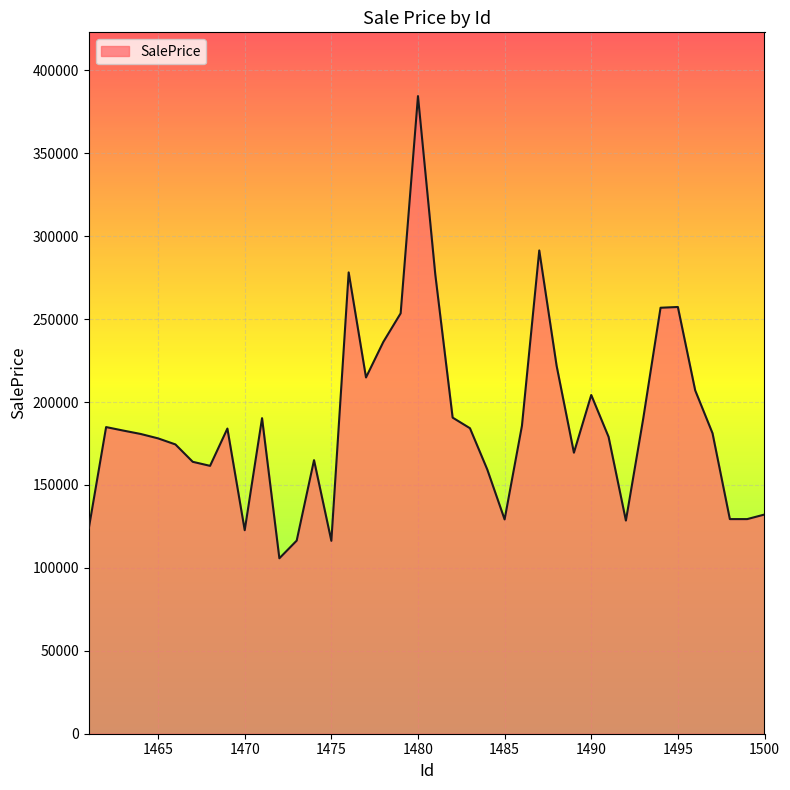

What is the difference between the maximum and minimum values?

278667.9